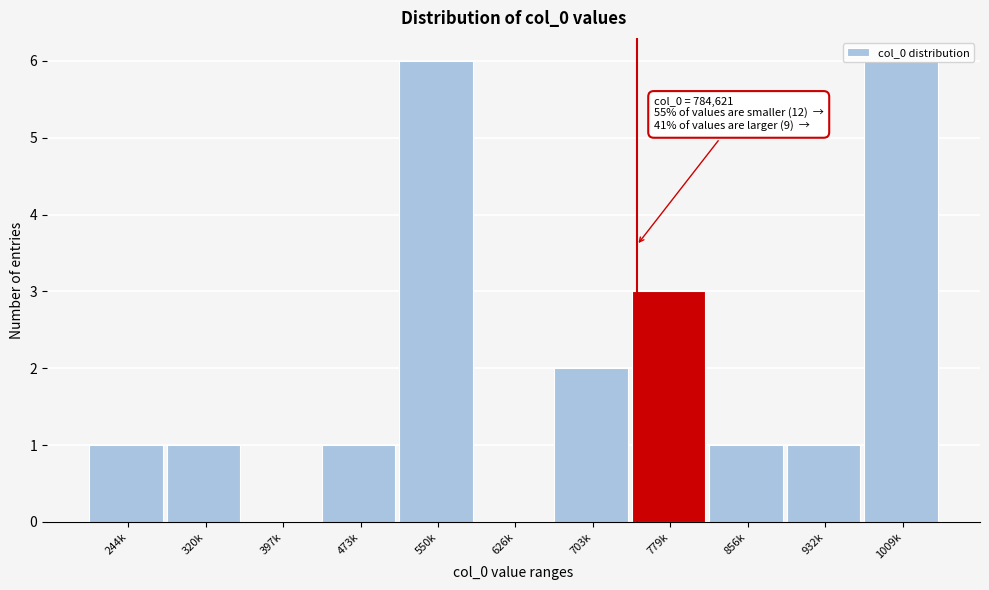

What is the maximum value shown in the chart?

6